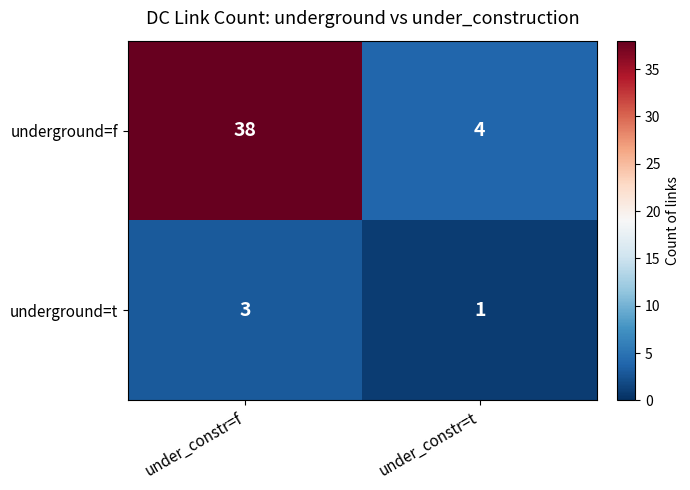

At which category does the chart reach its peak across all series?

under_constr=f